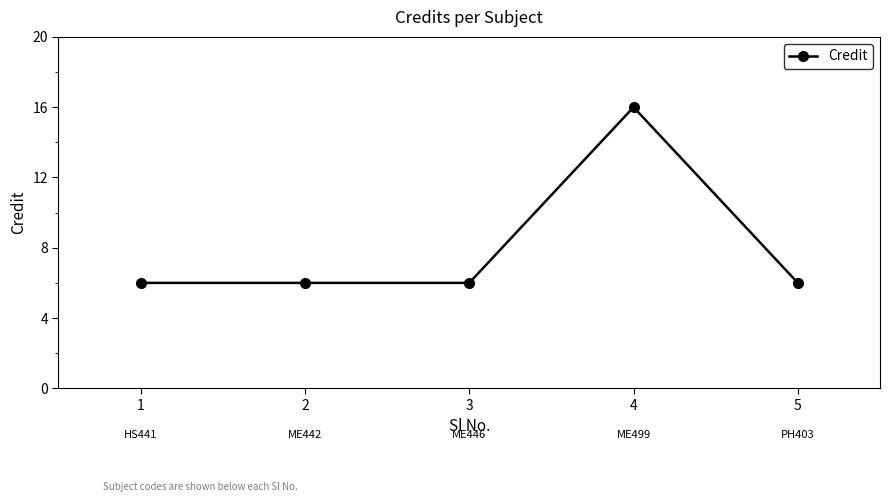

Count the values in the range 6 to 7.

4